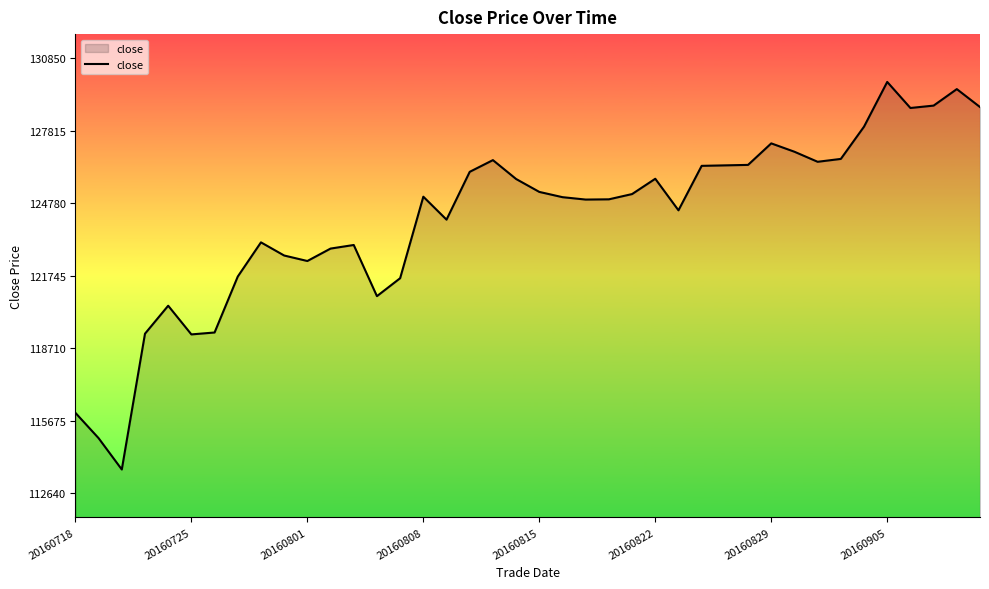

What is the smallest value displayed?

113640